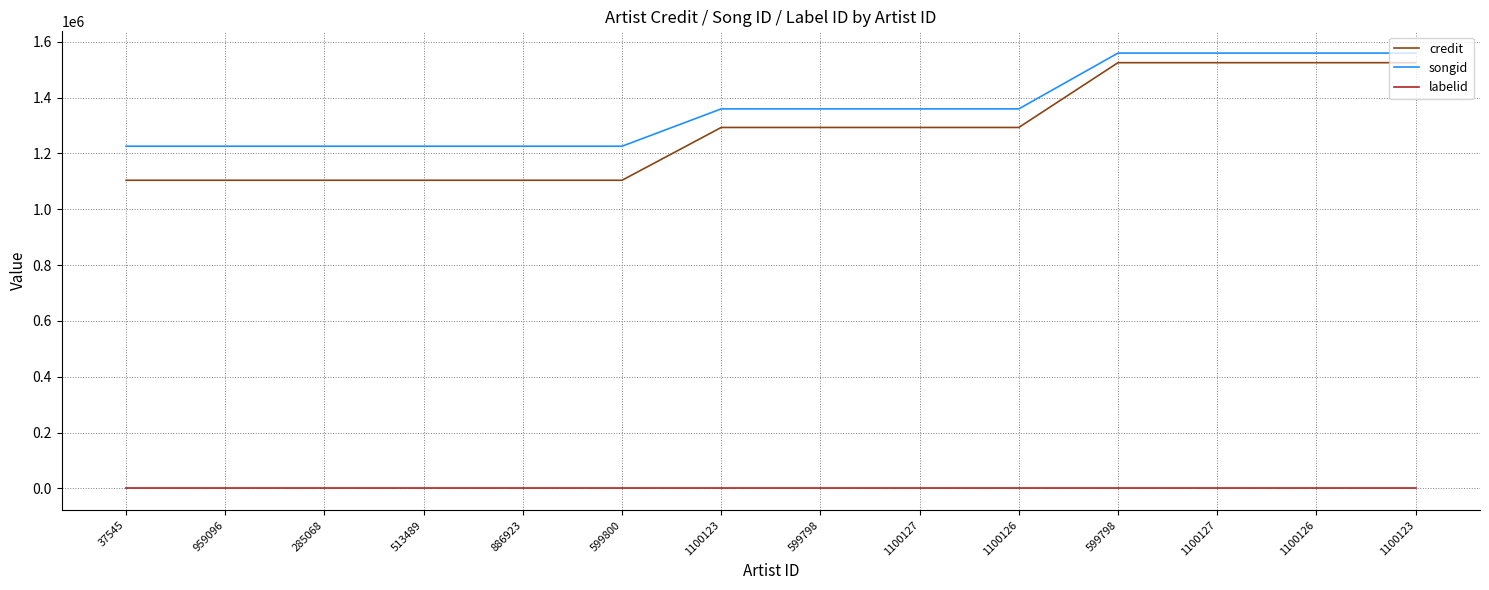

Does the chart display data point markers on the line(s)?

No